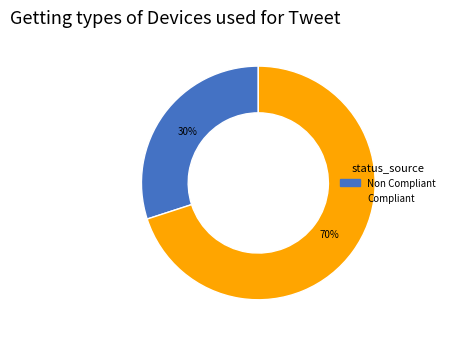

To the nearest percent, what is the difference between the Compliant and Non Compliant slice percentages?

40%